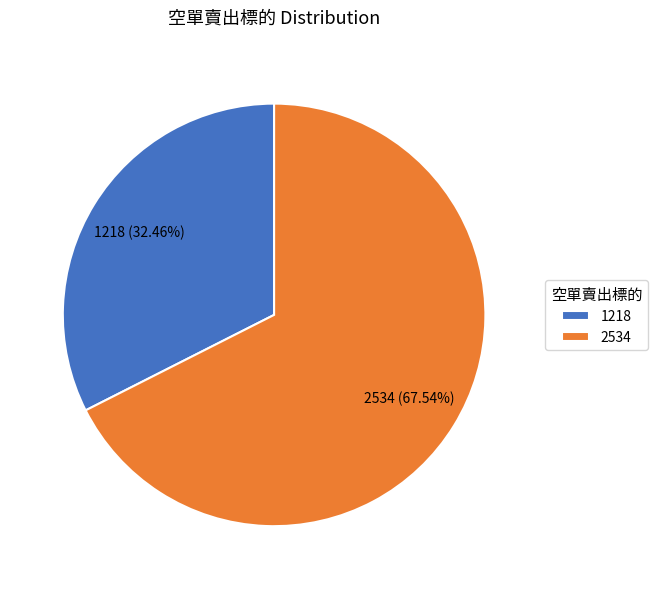

To the nearest percent, what is the difference between the 1218 and 2534 slice percentages?

35%